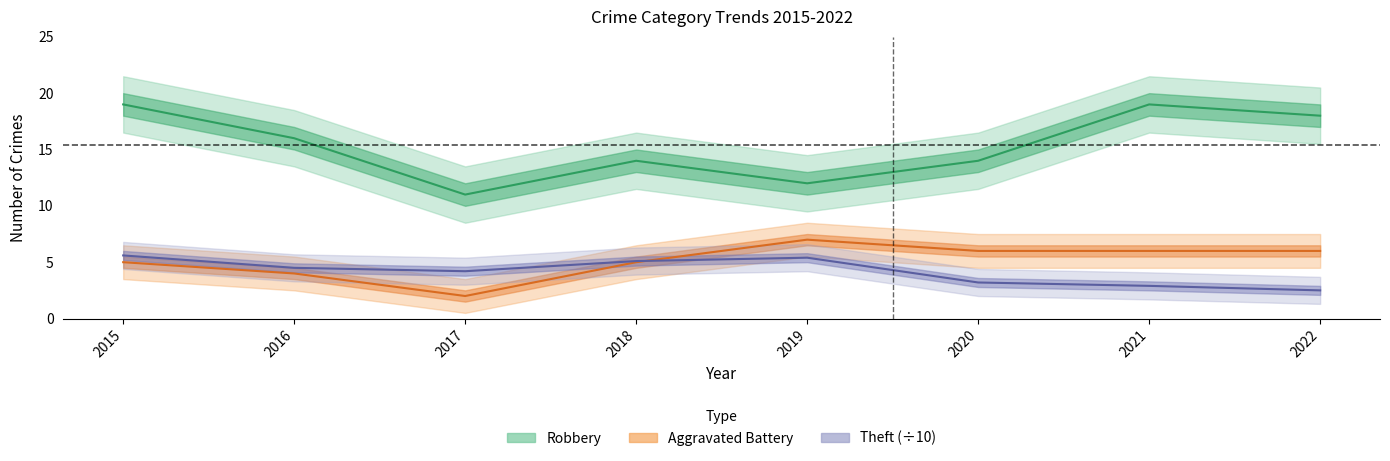

At which category does Theft reach its first local valley?

2017